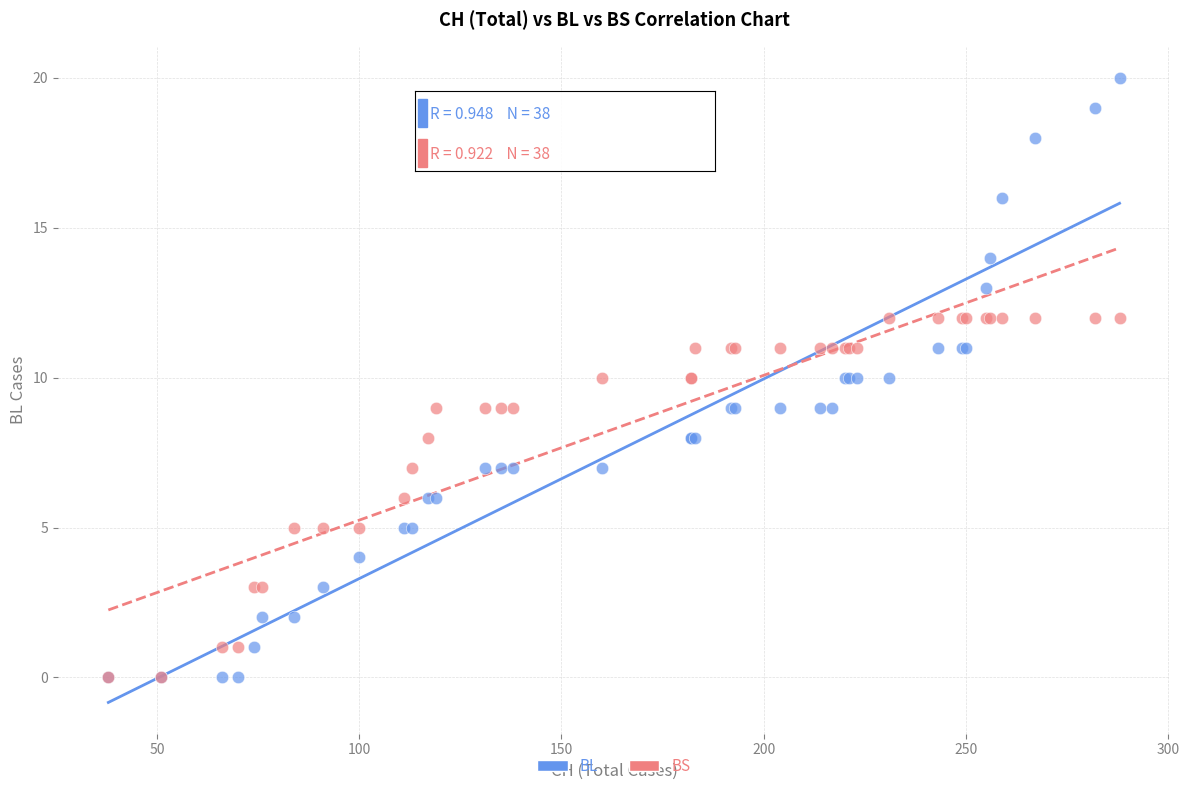

What are all the series names shown in the legend?

BL, BS